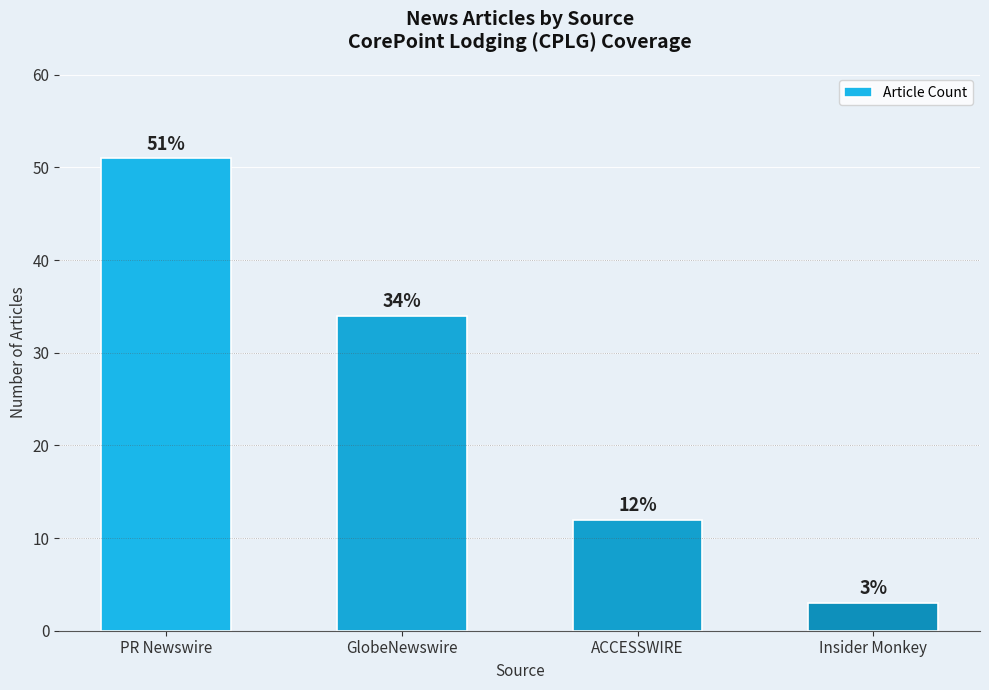

What is the ratio of the value at GlobeNewswire to the value at Insider Monkey?

11.3